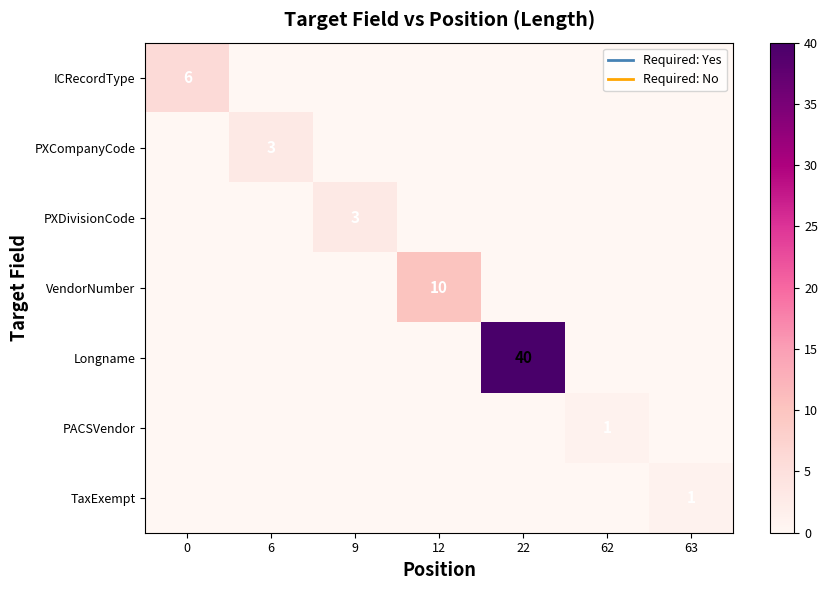

Is it true that PXDivisionCode equals 2 at 9?

False